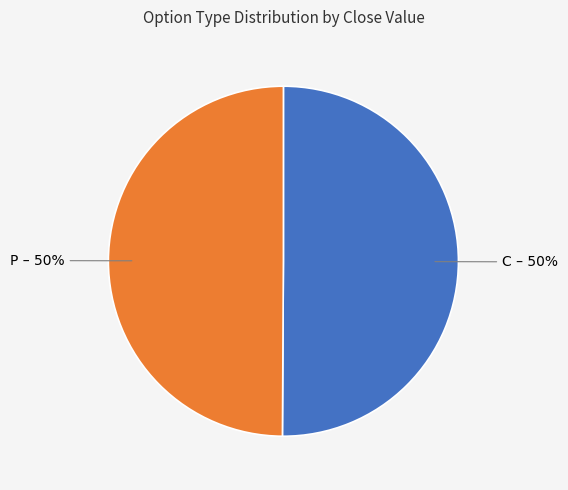

To the nearest percent, what percentage of the pie is C?

50%